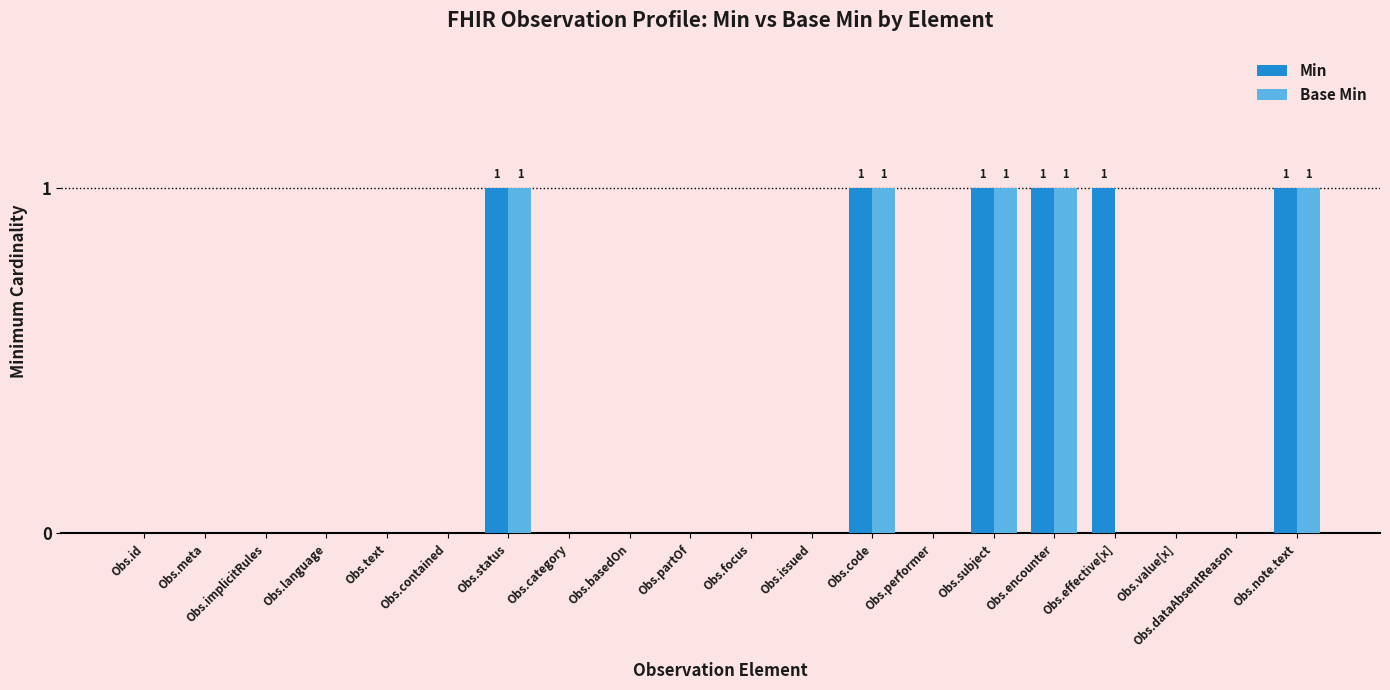

What is the sum of all Min values?

6